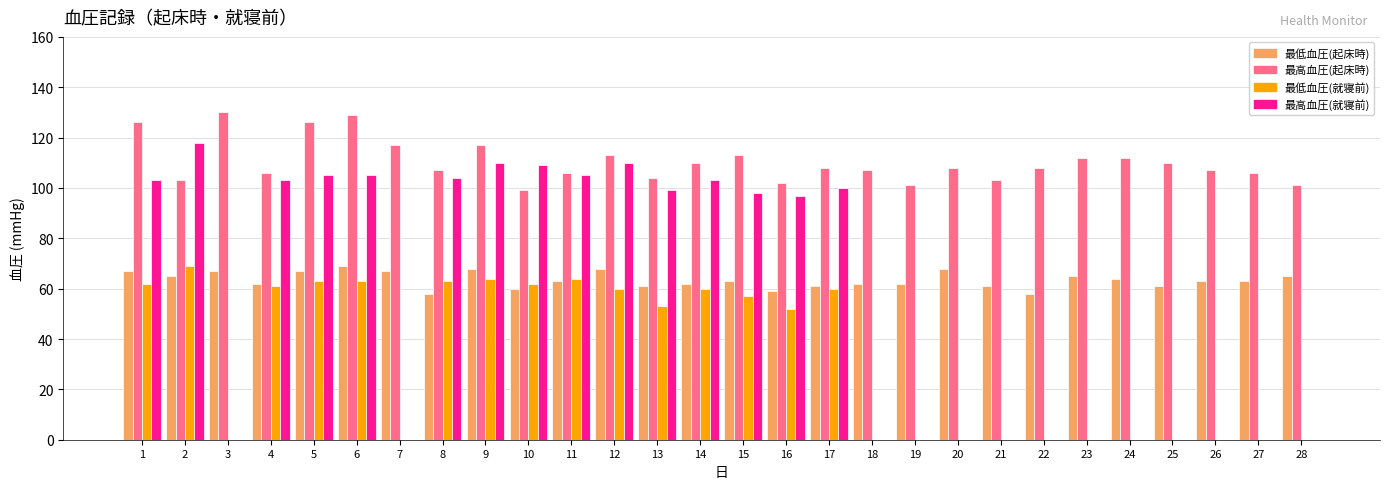

Does the chart contain stacked bars?

No